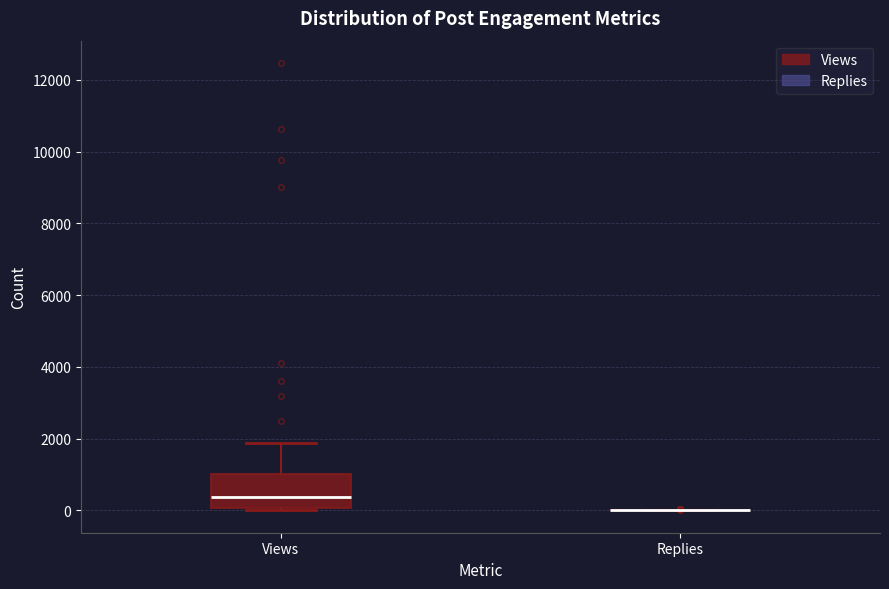

Reading left to right, transcribe this box plot: for each box, give where its median line is, the range the box spans, and where its two whiskers end, as read against the y-axis. The values are not printed on the chart, so give them approximately, as read against the axis.

Views: median 400, box 0 to 1000, whiskers 0 to 1800
Replies: box collapsed to a line at 0, whiskers 0 to 0